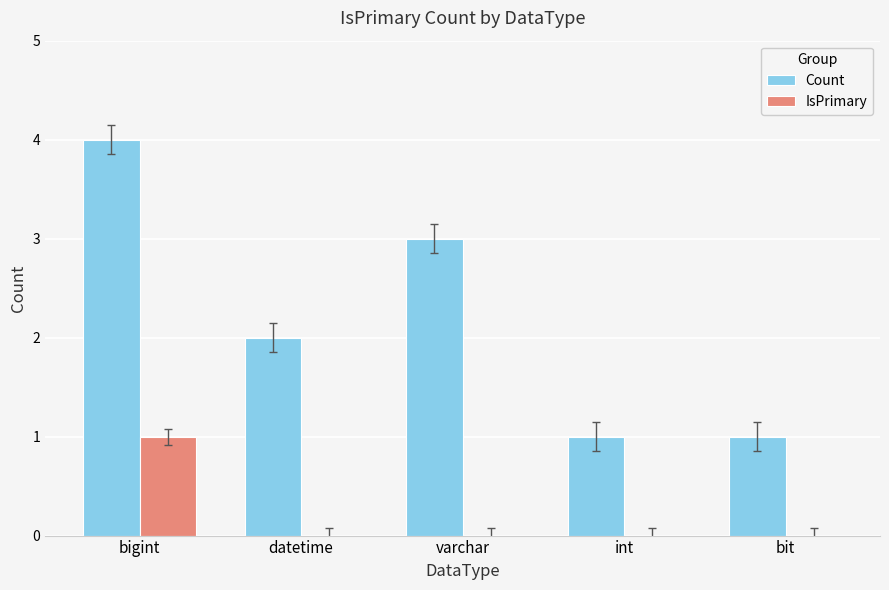

Where does the Count series first go above 2?

bigint